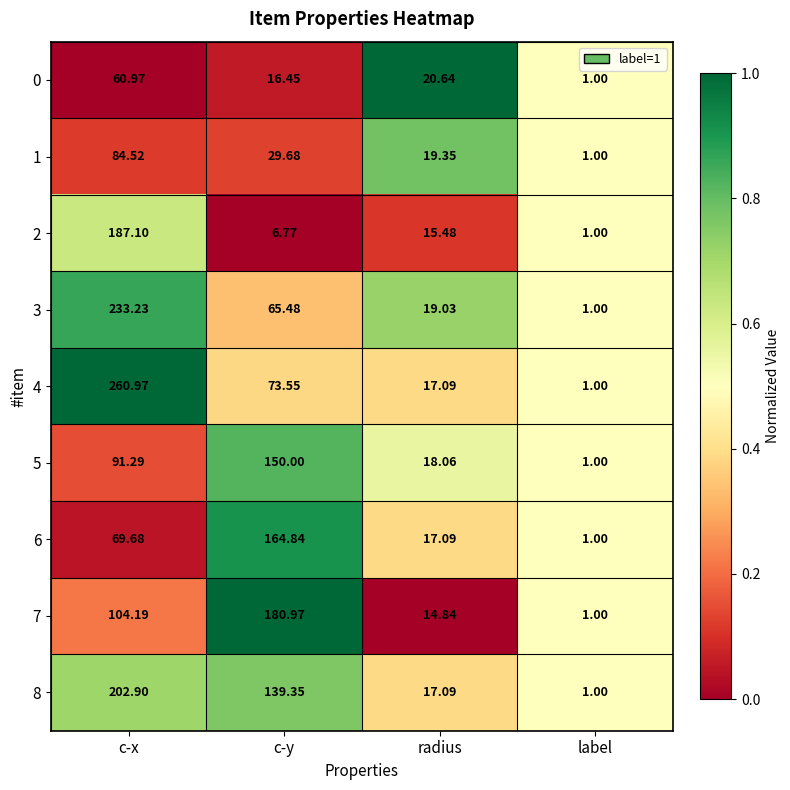

At which category is the sum across all series the highest?

c-x